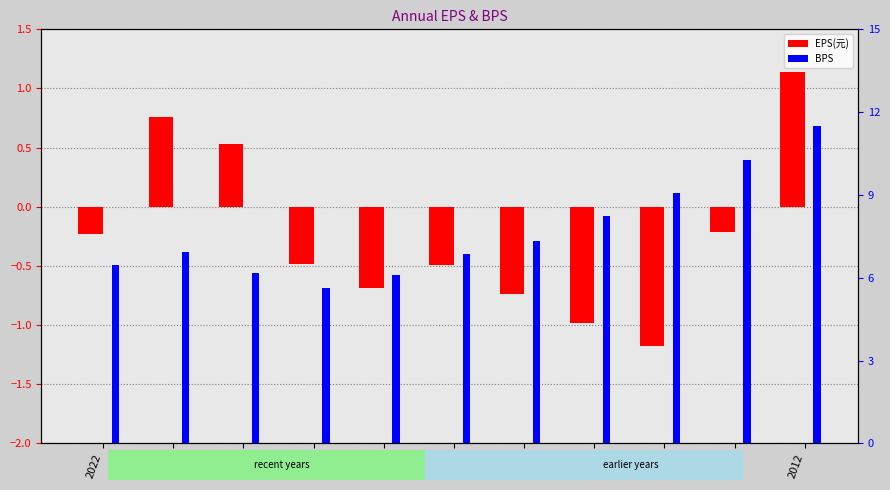

True or false: EPS(元) has a value of -0.5 at 2017.

True